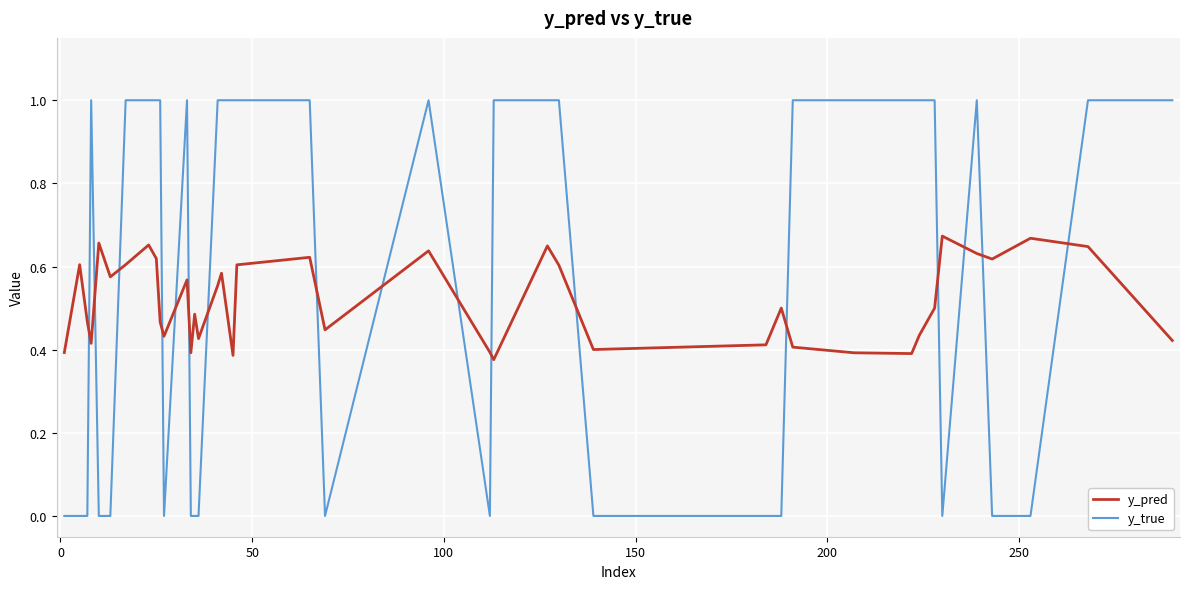

What are all the series names shown in the legend?

y_pred, y_true